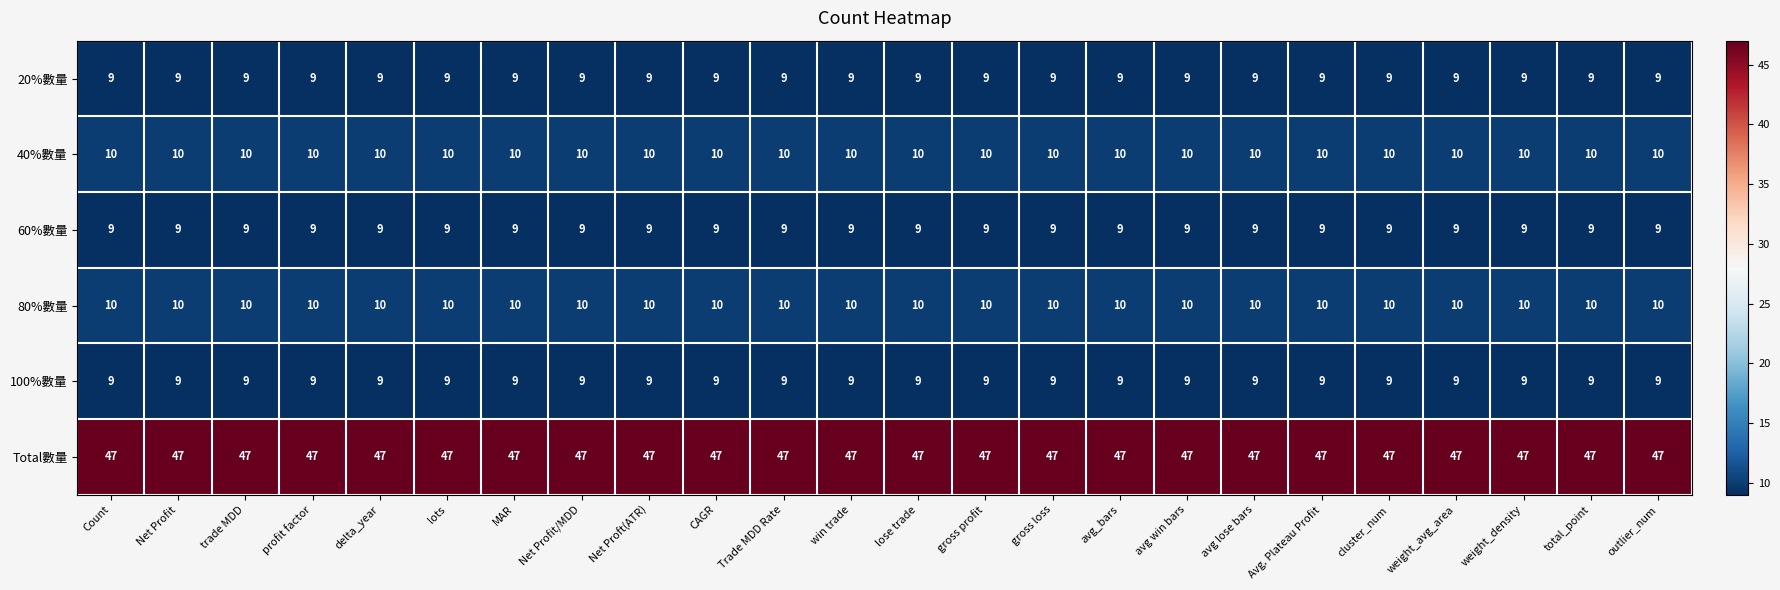

What is the total value across all series at Count?

94